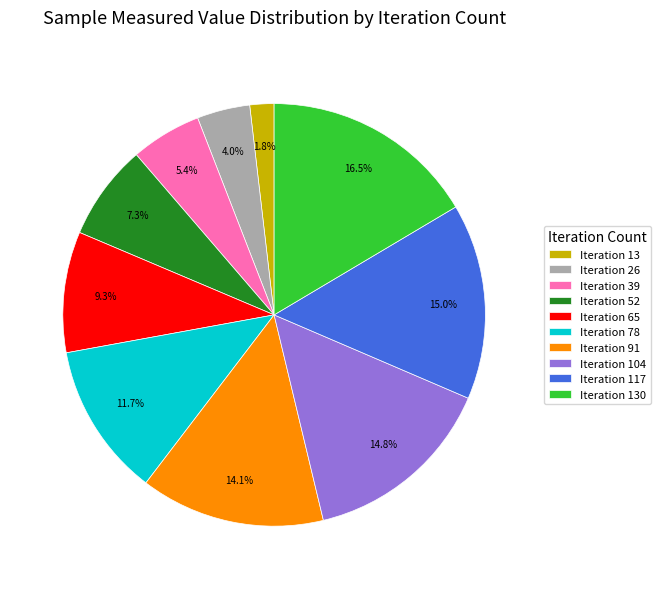

Between Iteration 39 and Iteration 104, which is larger?

Iteration 104